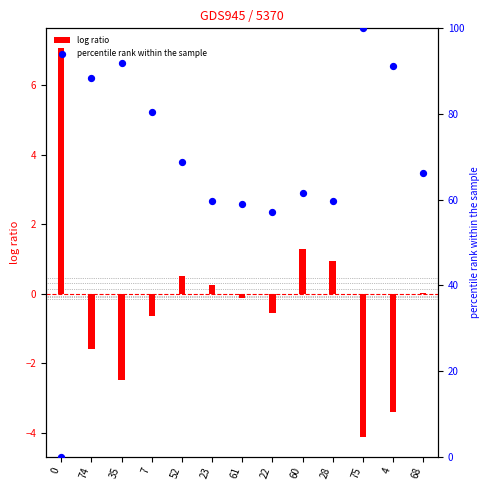

What is the total value across all series at 35?

89.4